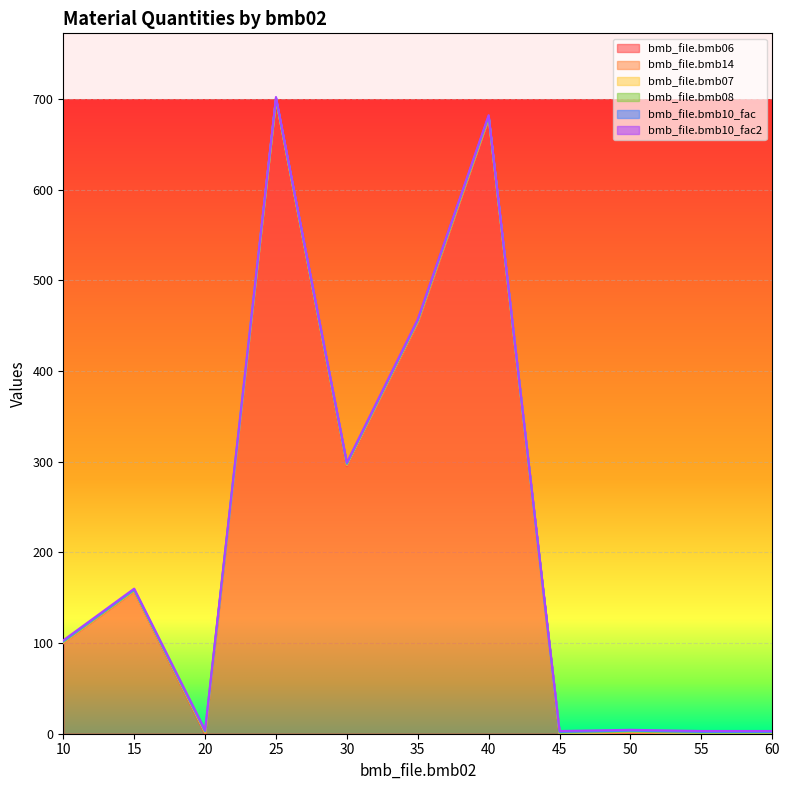

What are all the series names shown in the legend?

bmb_file.bmb06, bmb_file.bmb14, bmb_file.bmb07, bmb_file.bmb08, bmb_file.bmb10_fac, bmb_file.bmb10_fac2